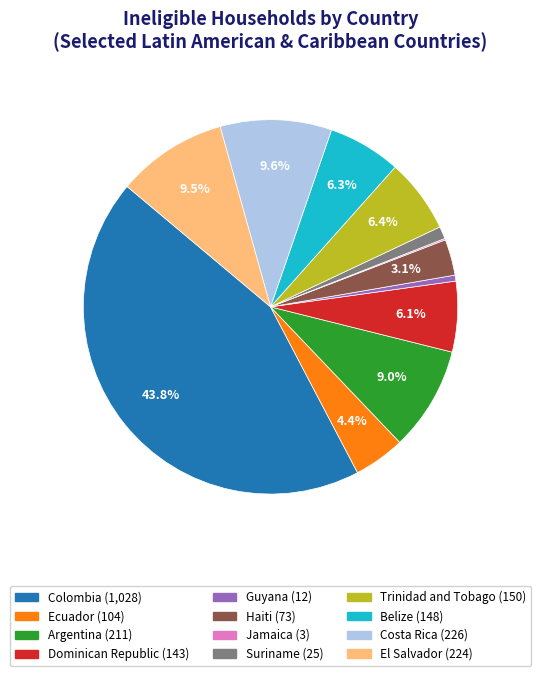

Does Haiti account for over 50% of the chart?

No